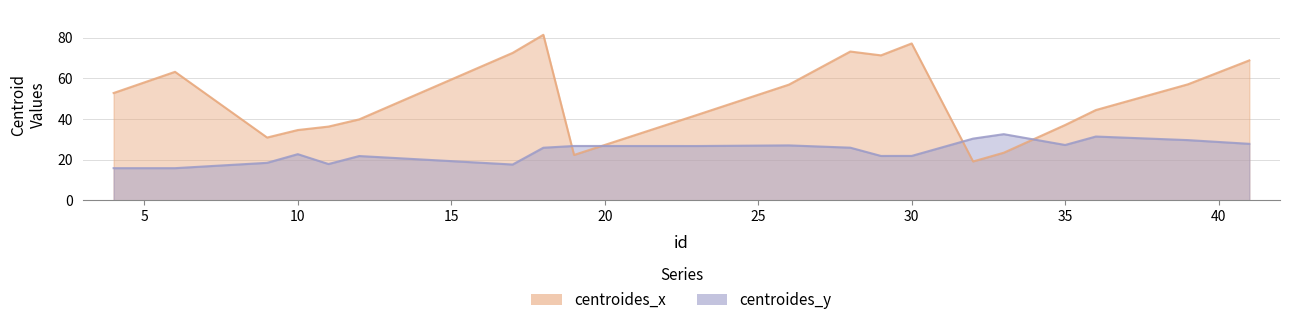

Is it true that centroides_x equals 52.8 at 4?

True